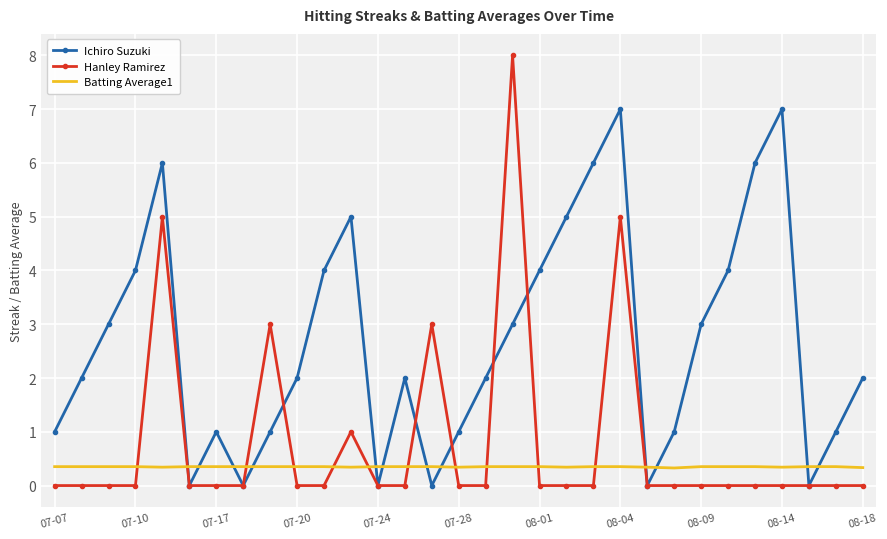

Which series has the largest range (max minus min)?

Hanley Ramirez